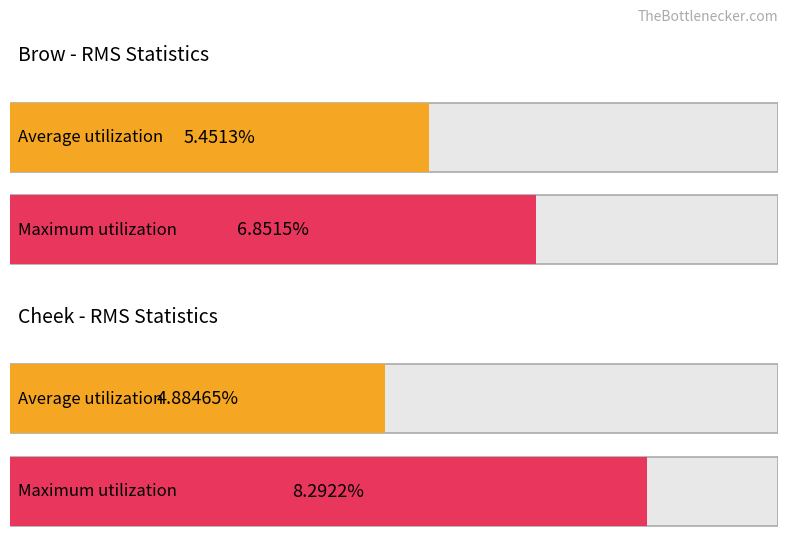

Which series has the largest range (max minus min)?

Cheek RMS